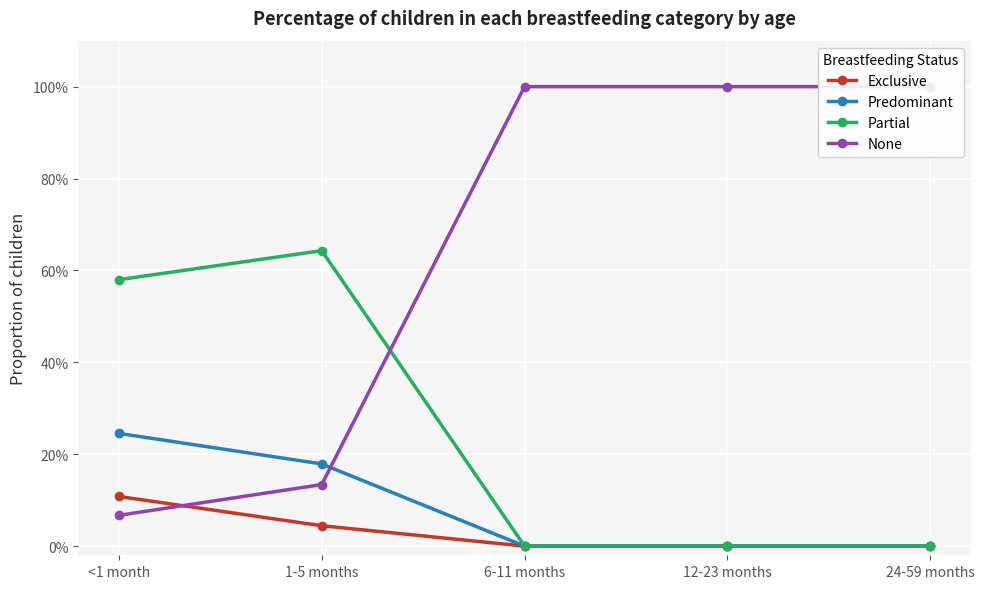

Read the None value at <1 month.

0.1